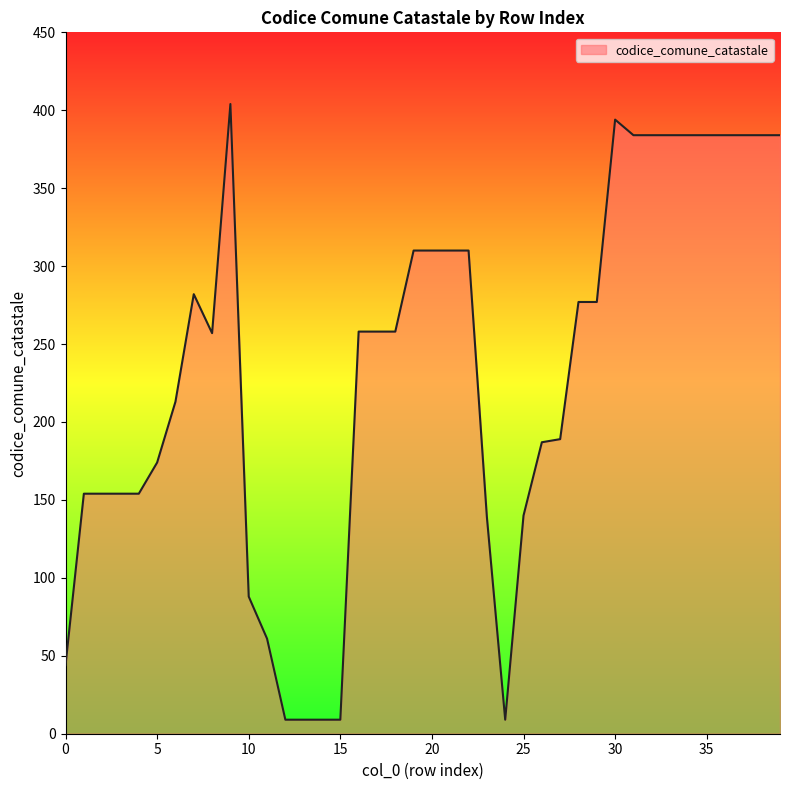

What is the difference between the maximum and minimum values?

395